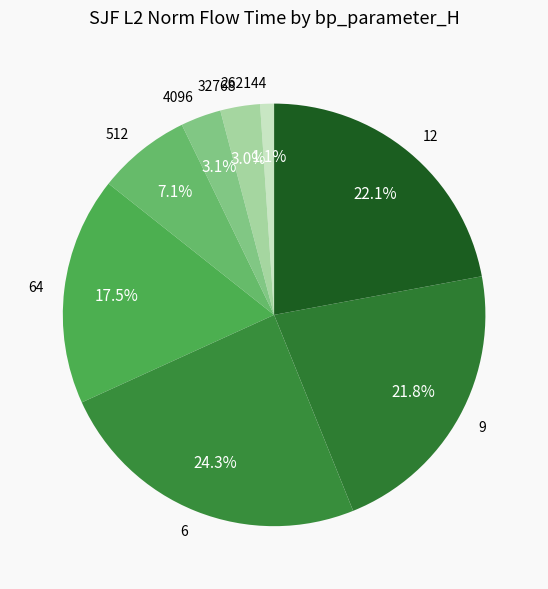

Is it true that 262144 is 16% of the pie?

False